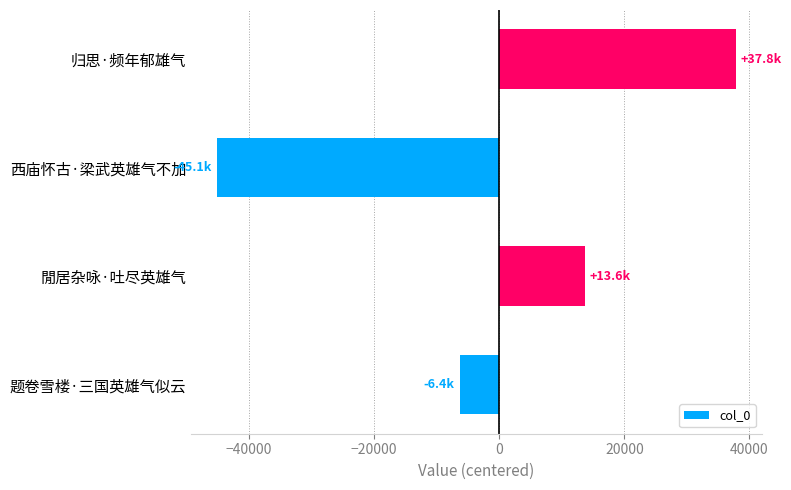

Reading bottom to top, extract all data points from this chart.

-6352.2	13639.8	-45120.2	37832.8